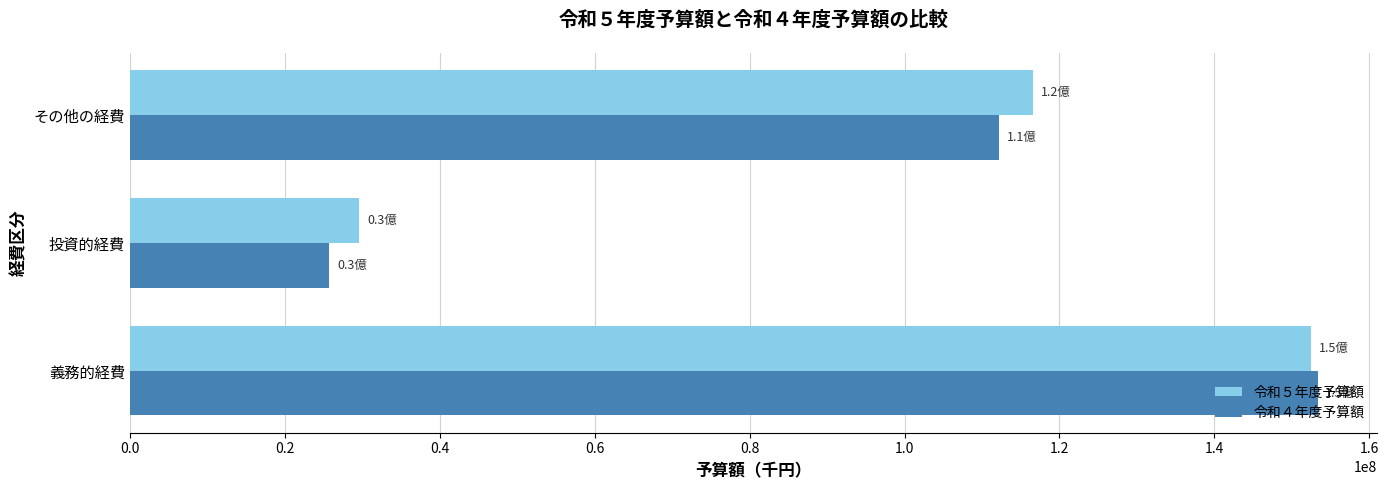

Which series has the largest total across all categories?

令和５年度予算額